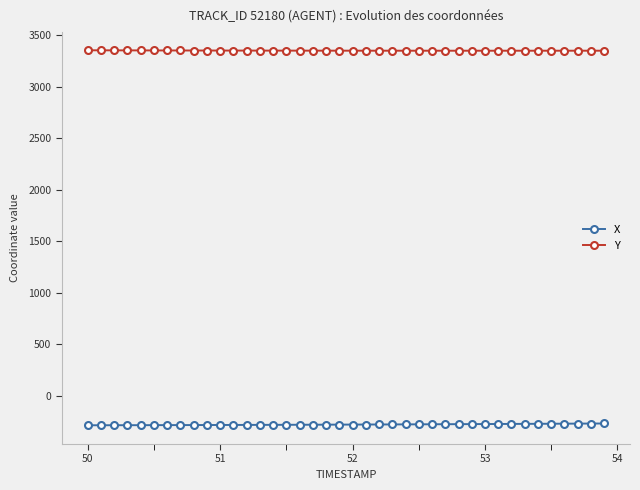

What is the lowest value of the X series?

-286.8